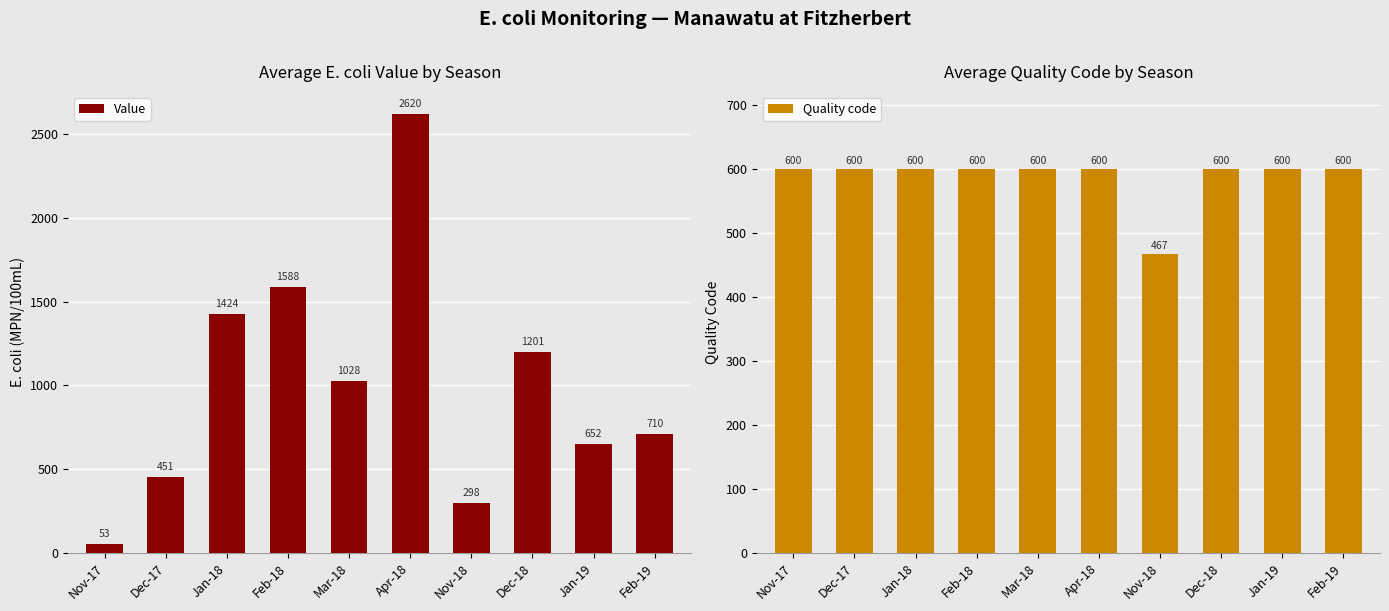

What is the sum of all Quality code values?

5866.7